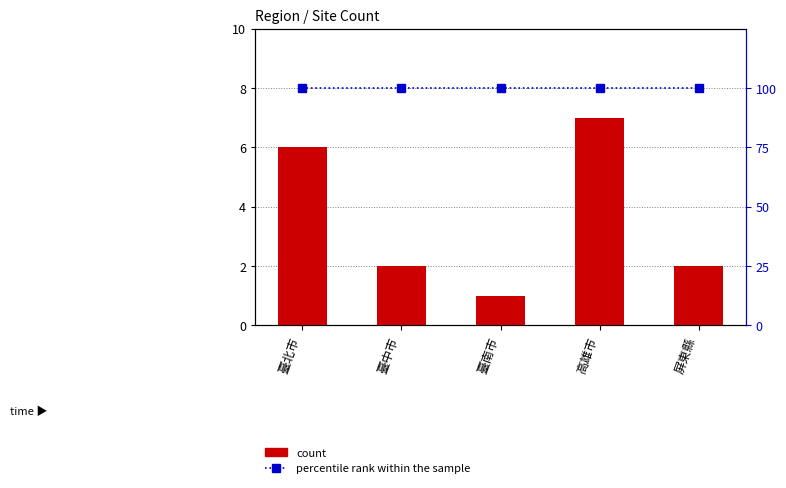

At 高雄市, list the series in order from smallest to largest.

count, percentile rank within the sample